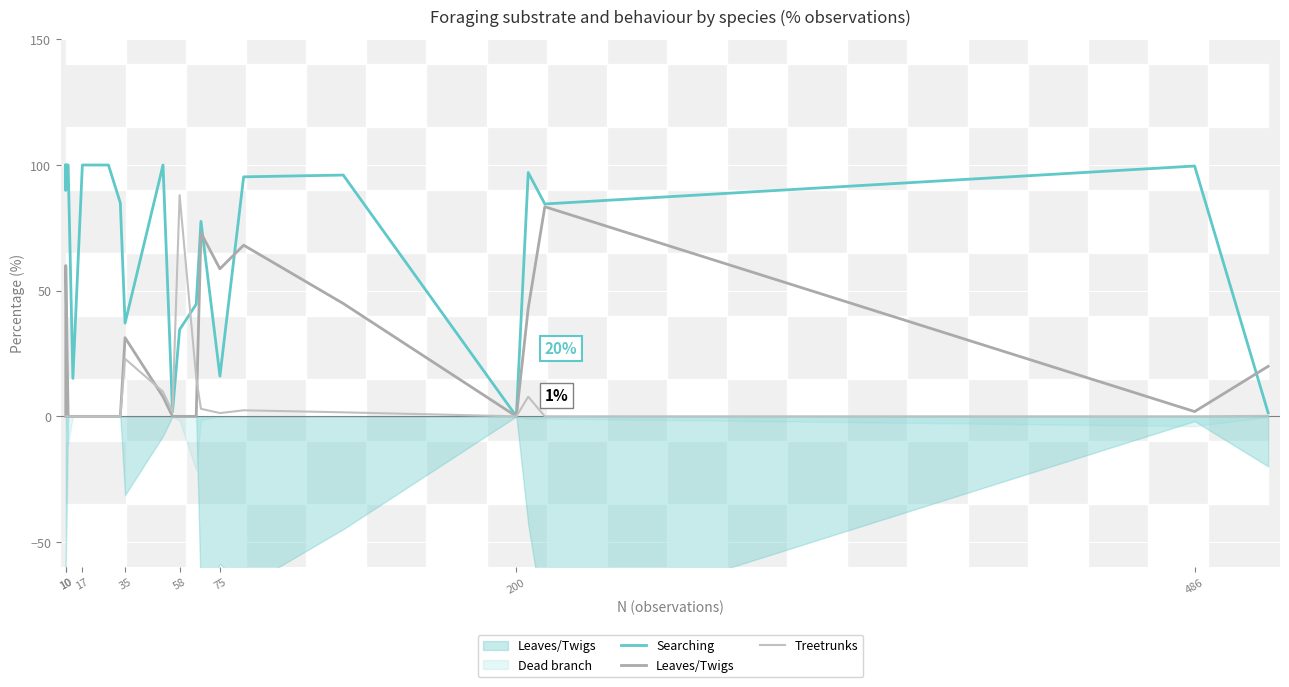

At 10, list the series in order from smallest to largest.

Leaves/Twigs, Treetrunks, Searching